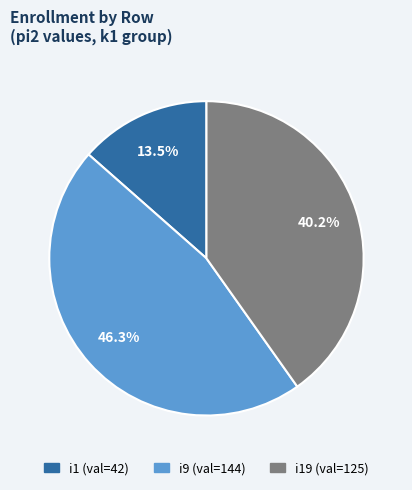

Is there a majority slice in this chart?

No